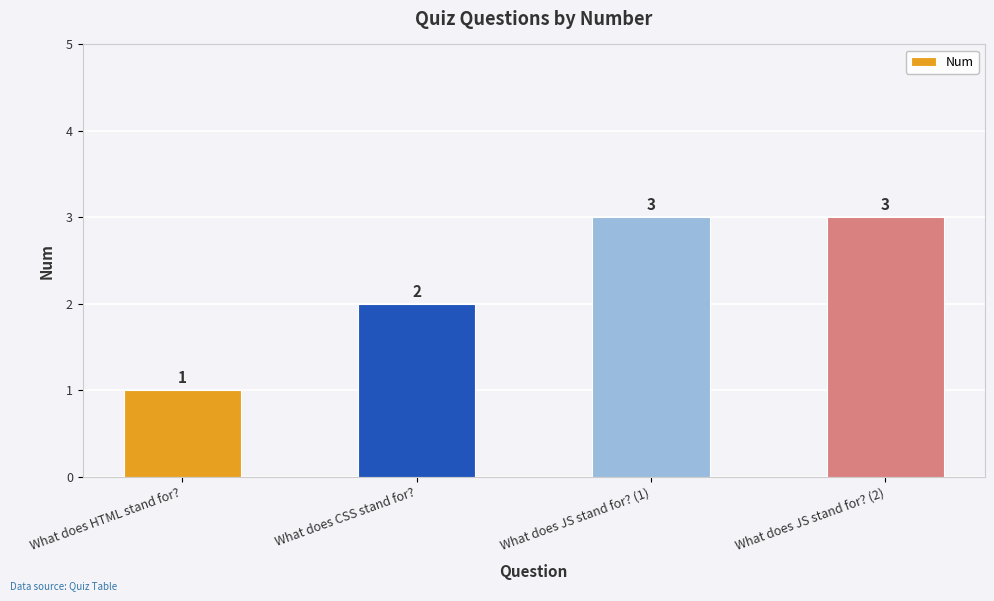

What is the greatest value displayed?

3